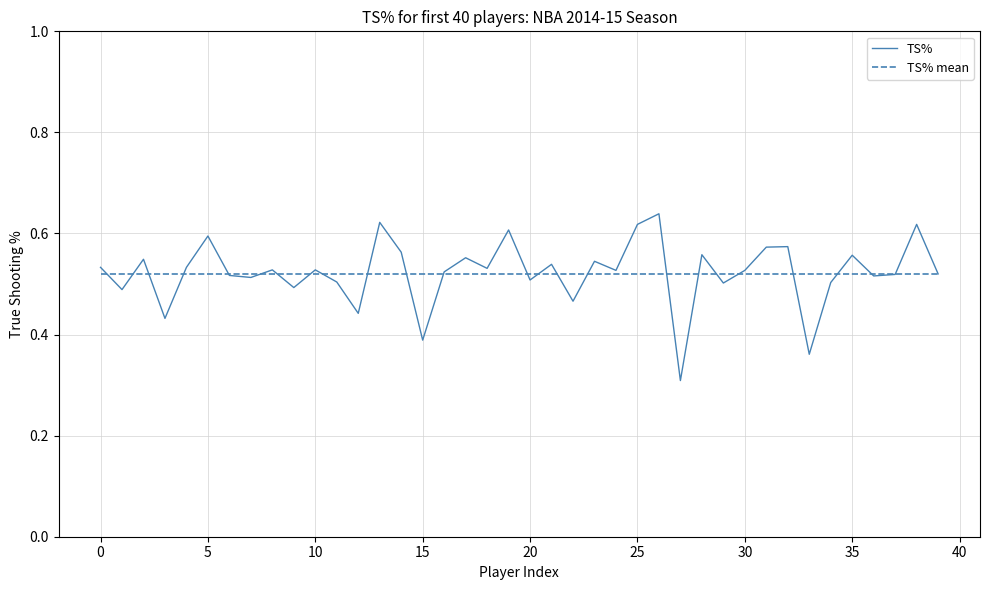

Which series has the largest range (max minus min)?

TS%